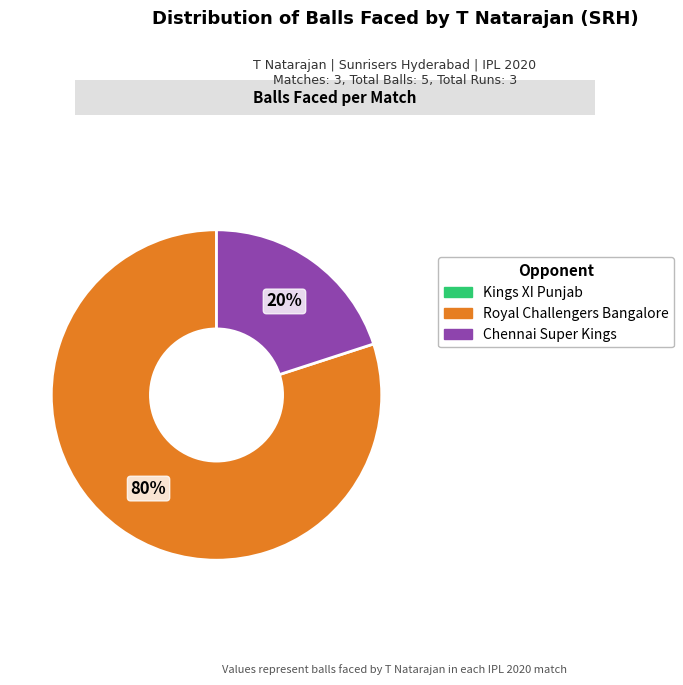

Is there a majority slice in this chart?

Yes